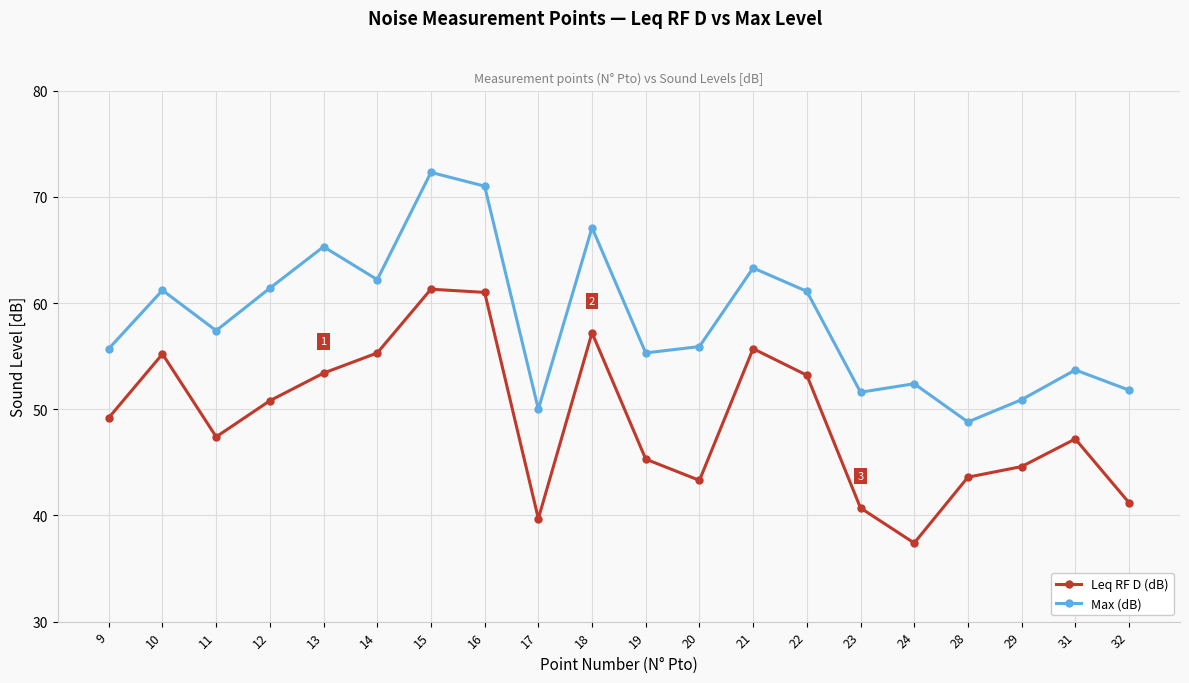

Which series changed the most between 10 and 20?

Leq RF D (dB)